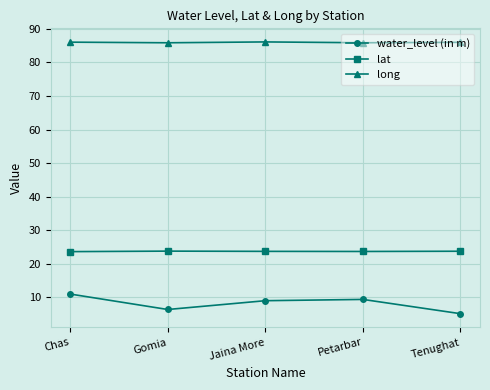

In water_level (in m), how many points are higher than both neighbors (excluding endpoints)?

1